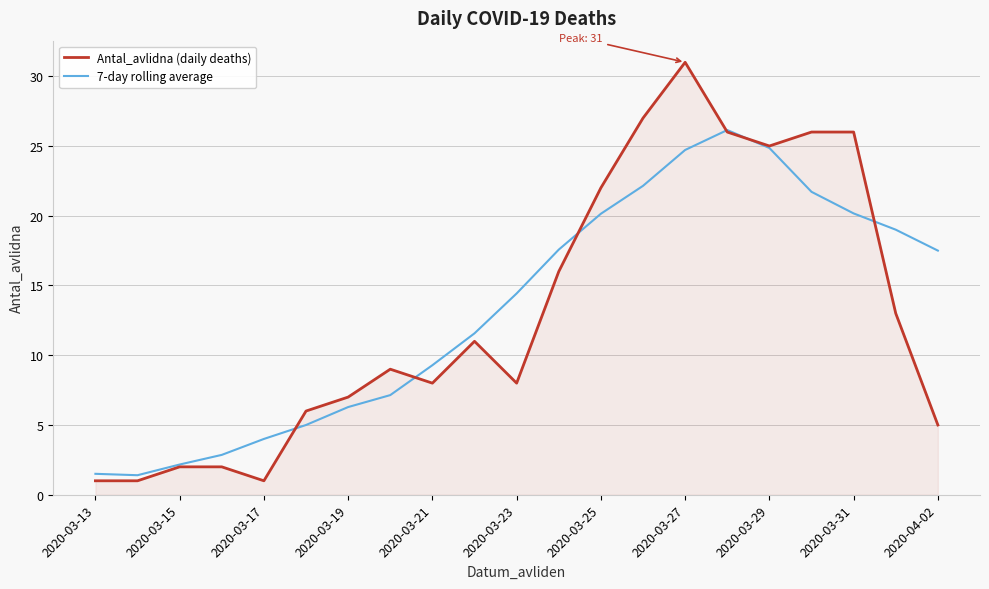

True or false: 7-day rolling average and Antal_avlidna (daily deaths) intersect in this chart.

True